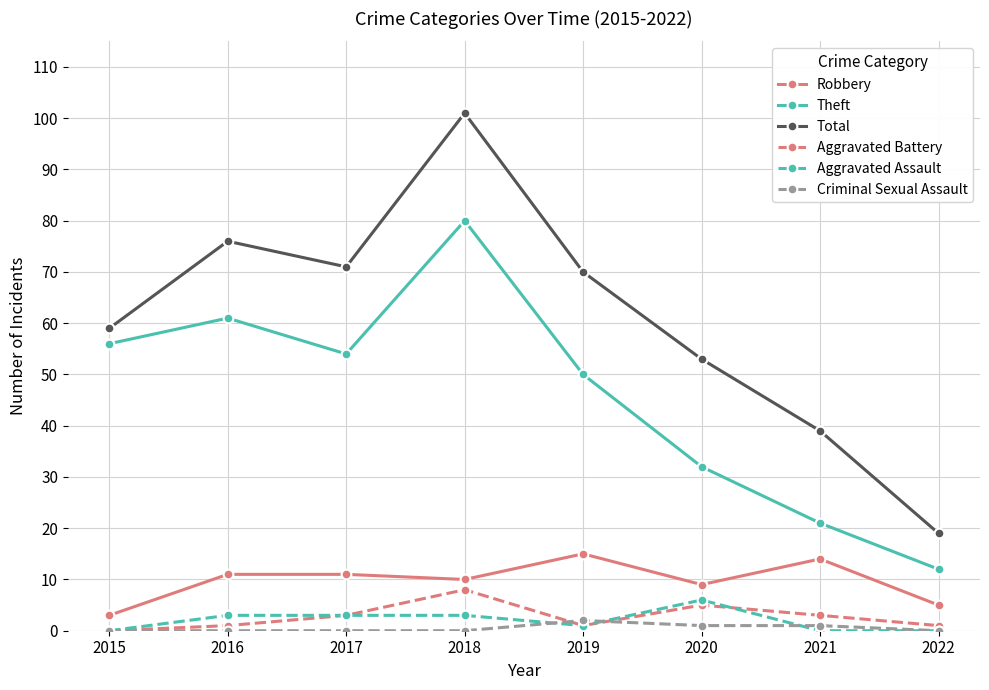

What is the value of the Robbery point at the 3rd from the left?

11